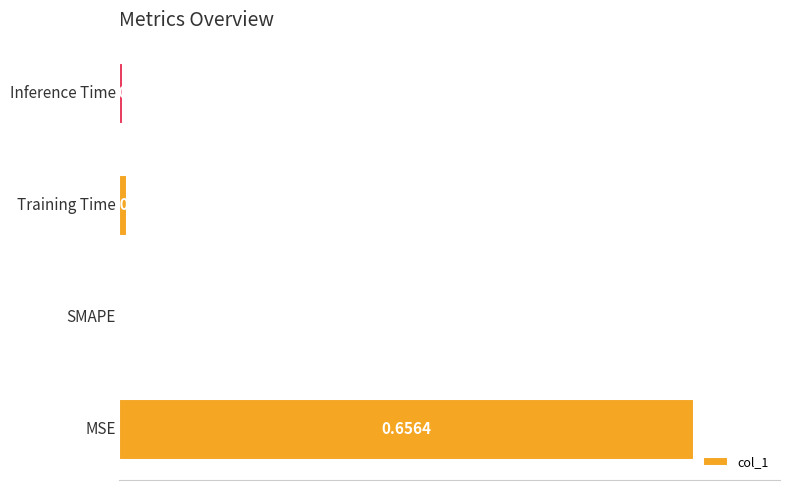

What is the average value?

0.2